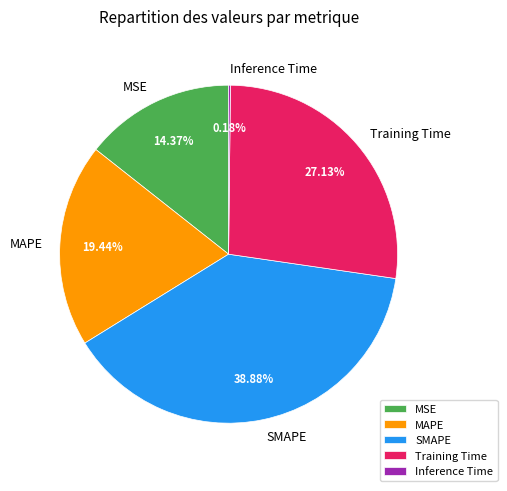

True or false: MSE accounts for 29% of the total.

False